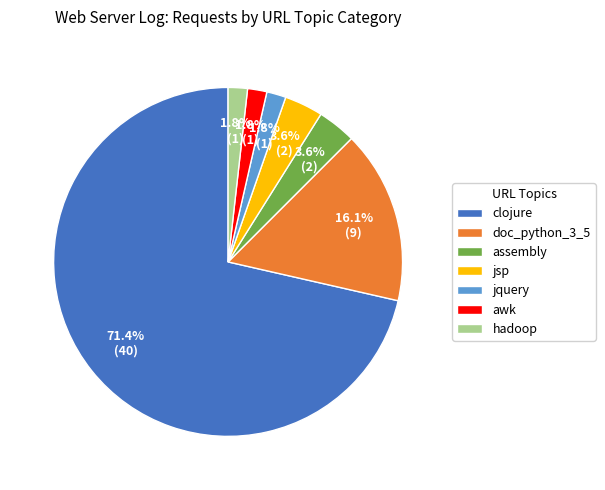

Is doc_python_3_5 the majority of the pie?

No